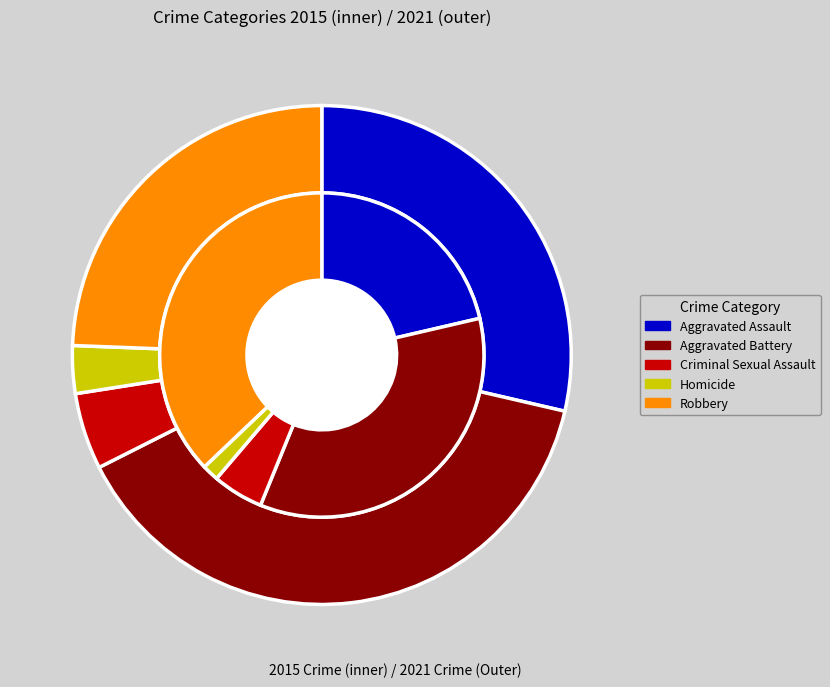

Which has a higher value, Aggravated Battery or Aggravated Assault?

Aggravated Battery